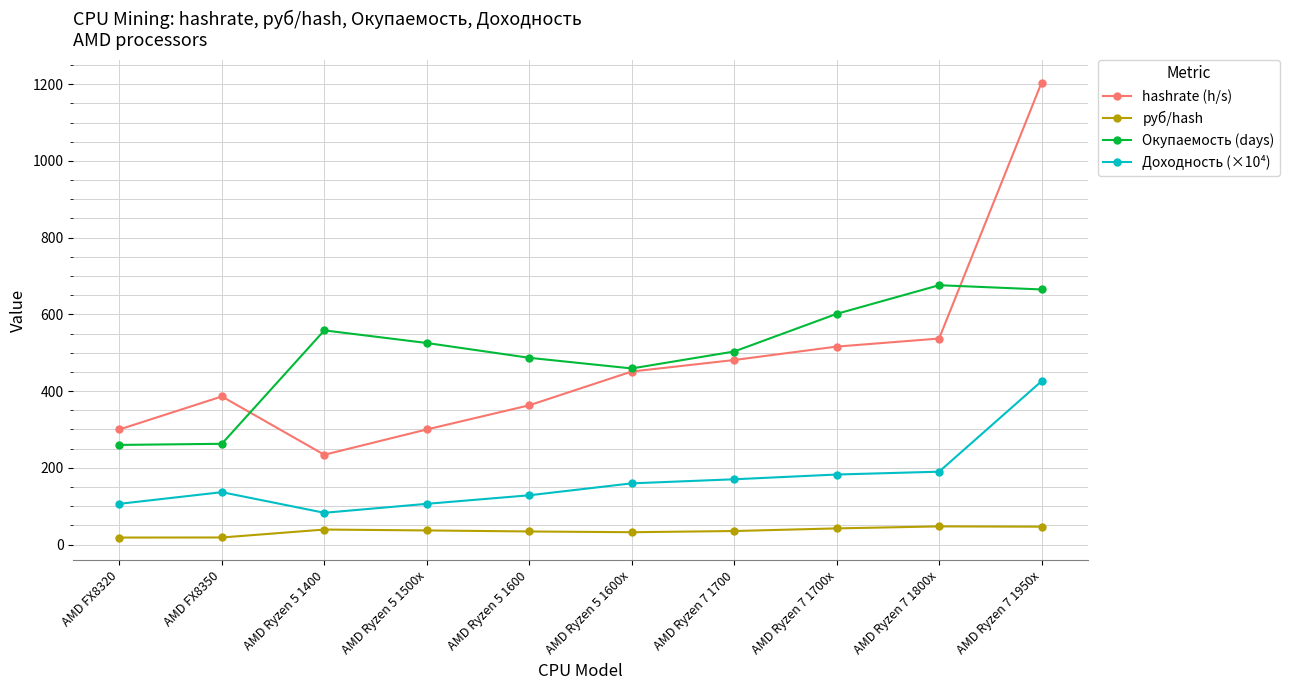

True or false: Окупаемость (days) has more than 0 points higher than both neighbors.

True